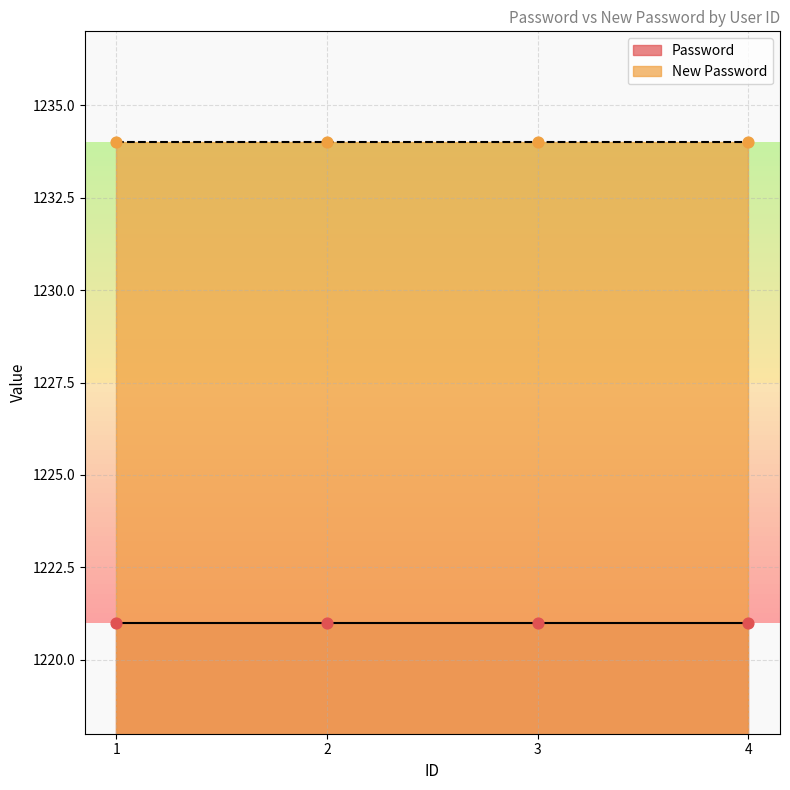

Which series contains the lowest Y value?

Password